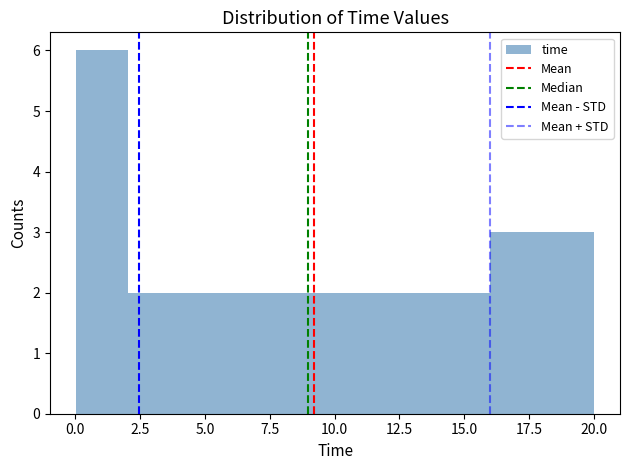

Read against the x-axis, roughly where is the centre of the tallest bar?

1.0